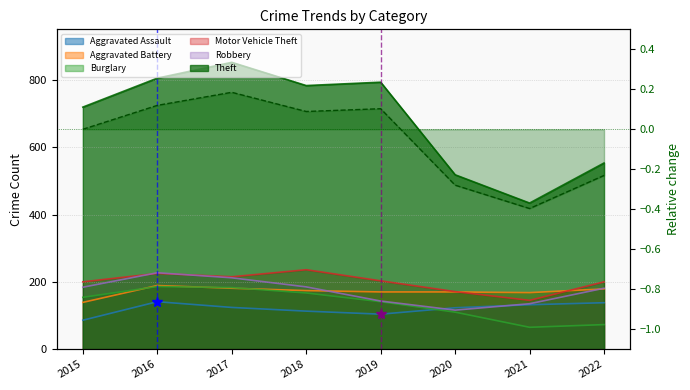

What value does the data have at 2020?

-0.3